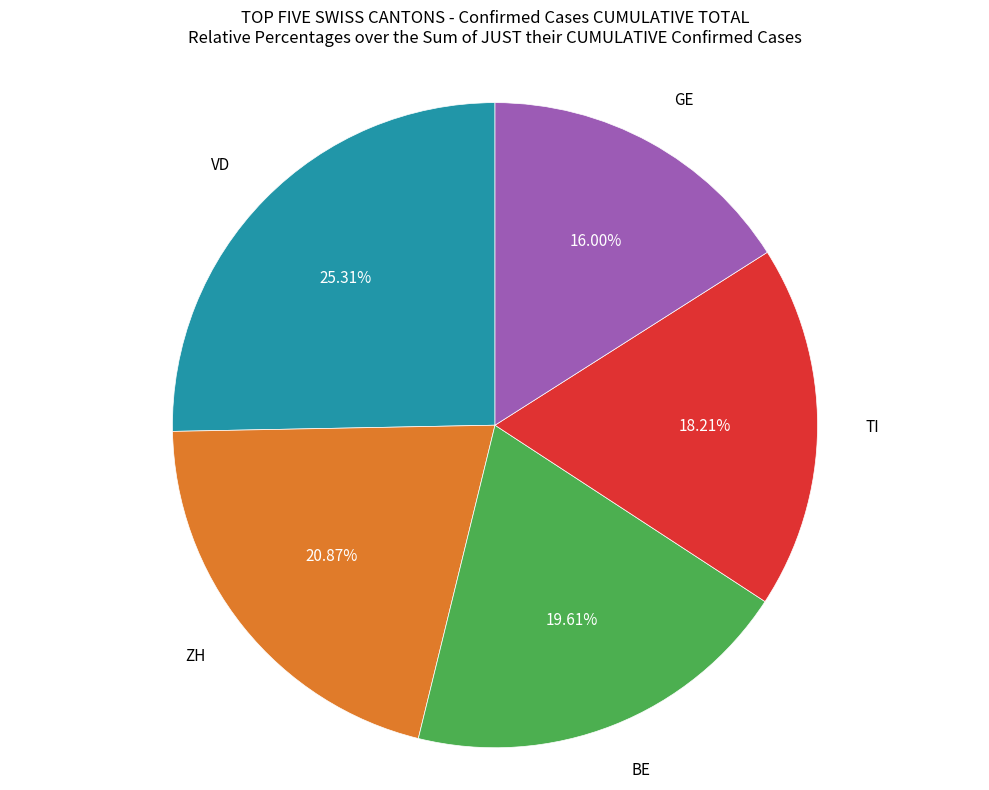

What portion of the pie excludes GE?

84.0%